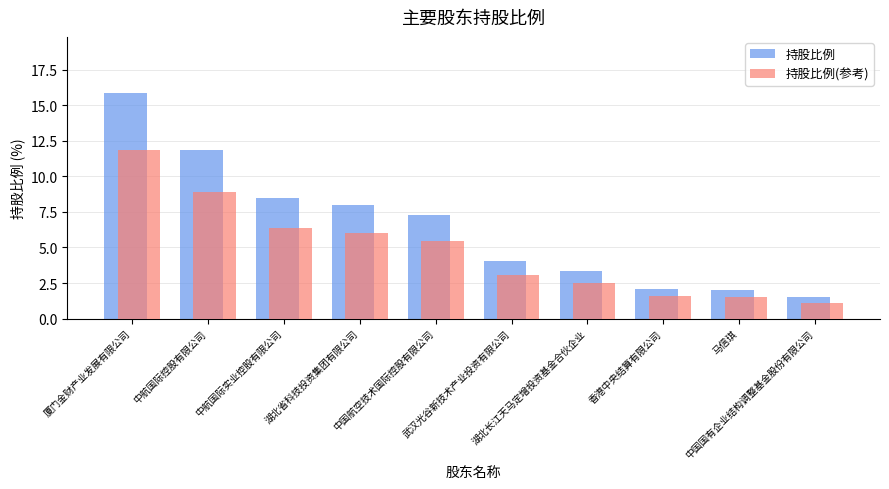

What position from the left is 湖北长江天马定增投资基金合伙企业?

7